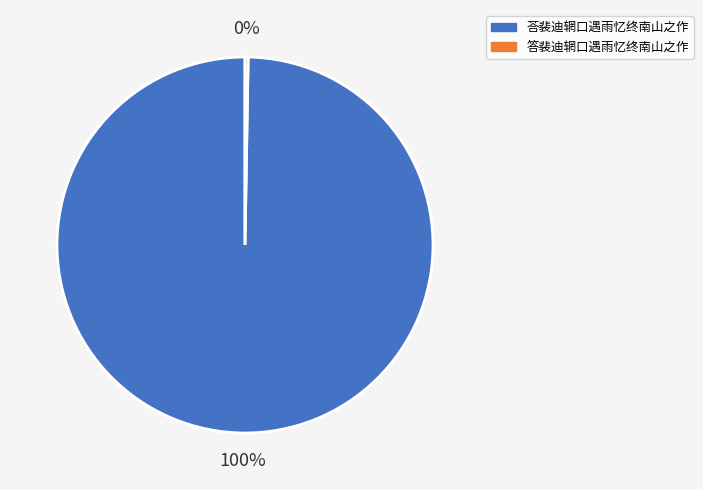

Is it true that 荅裴迪辋口遇雨忆终南山之作 is 89% of the pie?

False